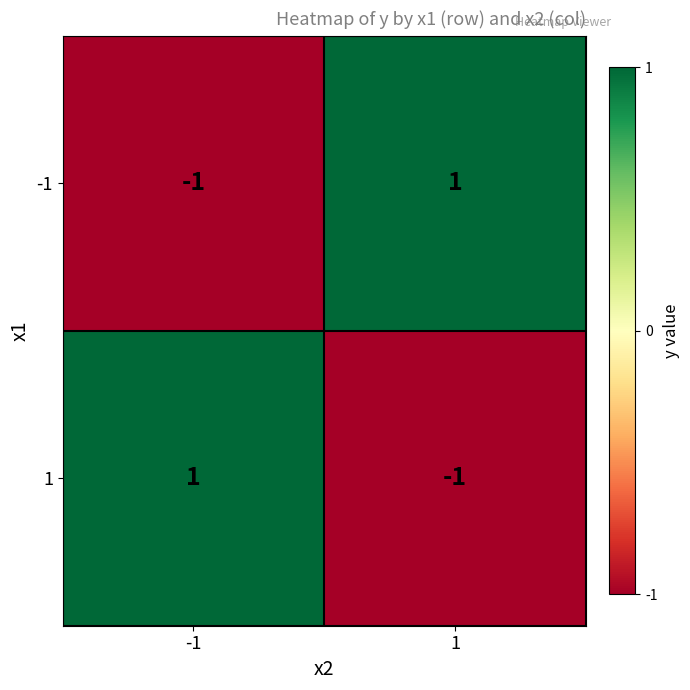

Reading left to right, transcribe all the data shown in this chart.

-1: -1	1
1: 1	-1